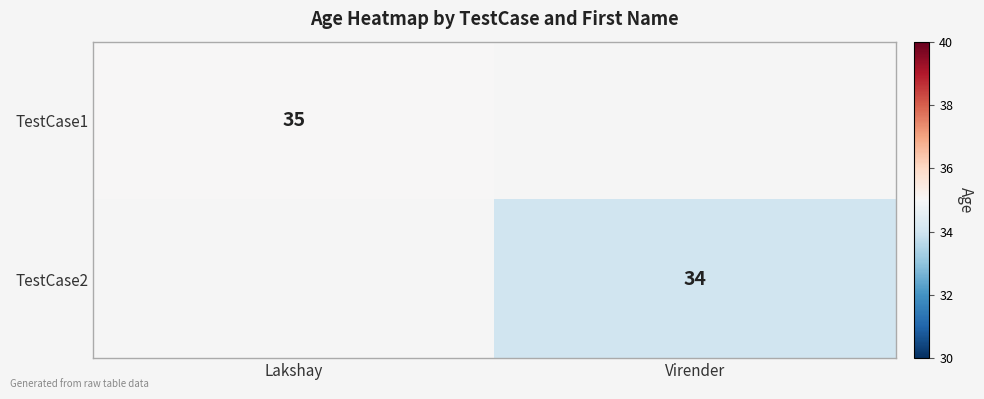

The value of TestCase1 at Lakshay is 62. True or false?

False